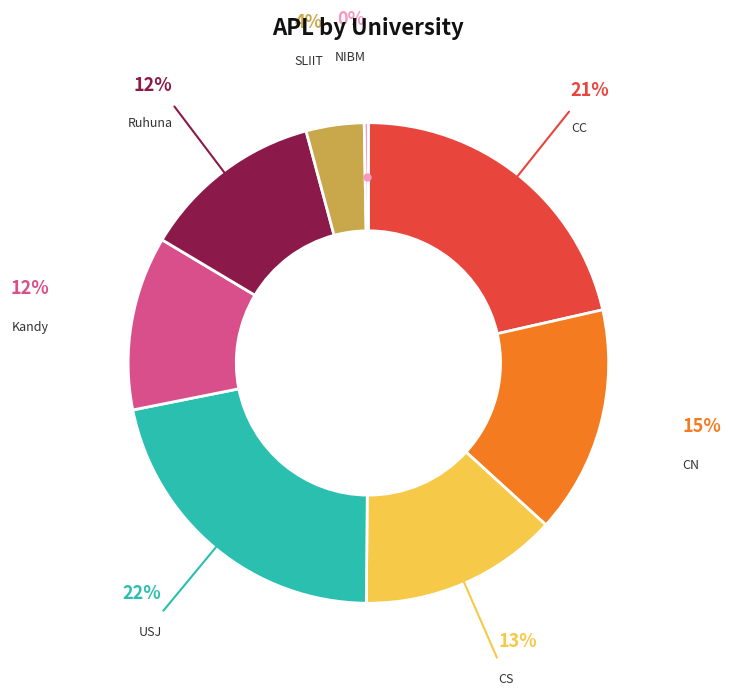

Do CC and NIBM together represent more than half of the pie?

No